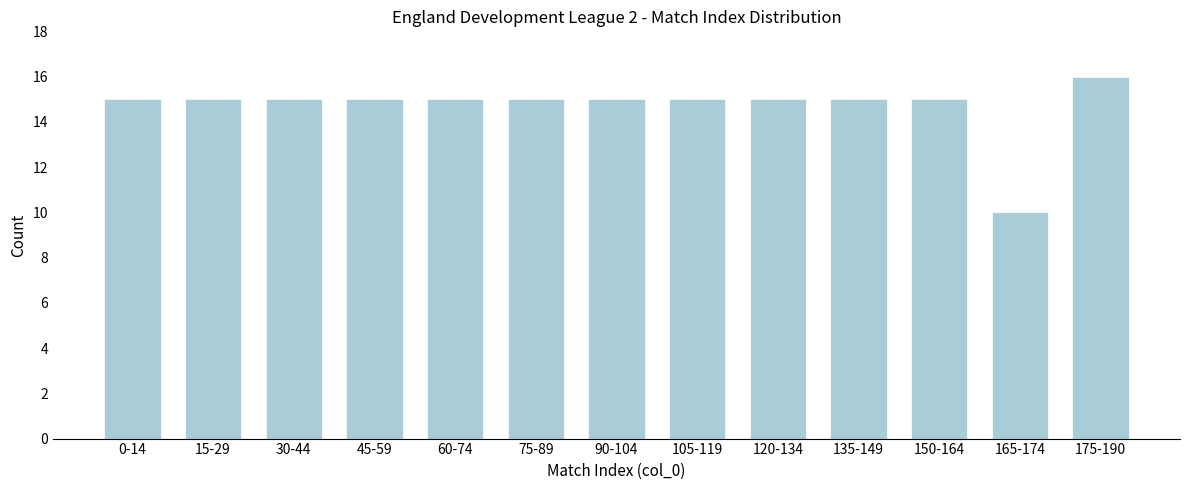

Reading right to left, list all the values displayed in this chart.

16	10	15	15	15	15	15	15	15	15	15	15	15